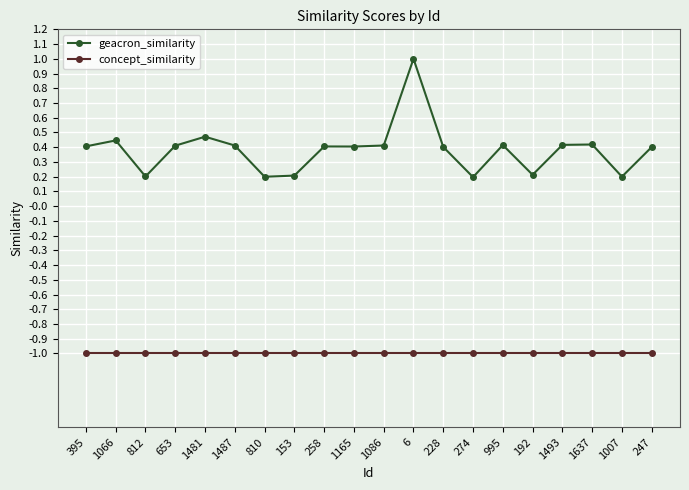

The geacron_similarity series shows 0.2 at 258. True or false?

False